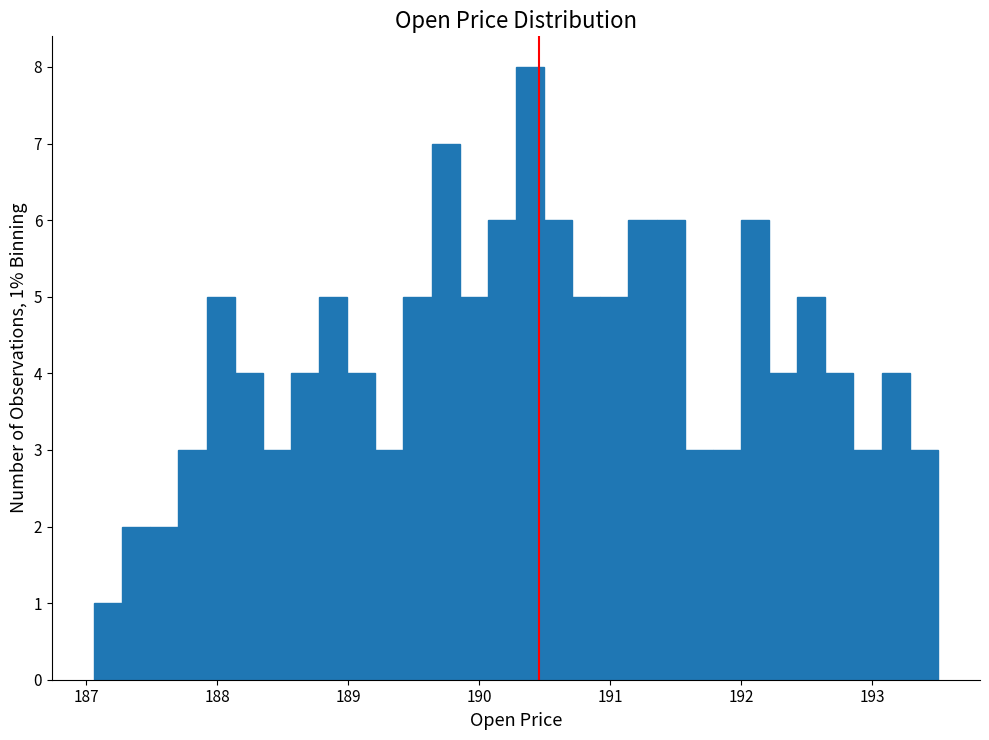

Around what value on the x-axis is the tallest bar? Give the approximate position of its centre, as read against the axis.

190.4